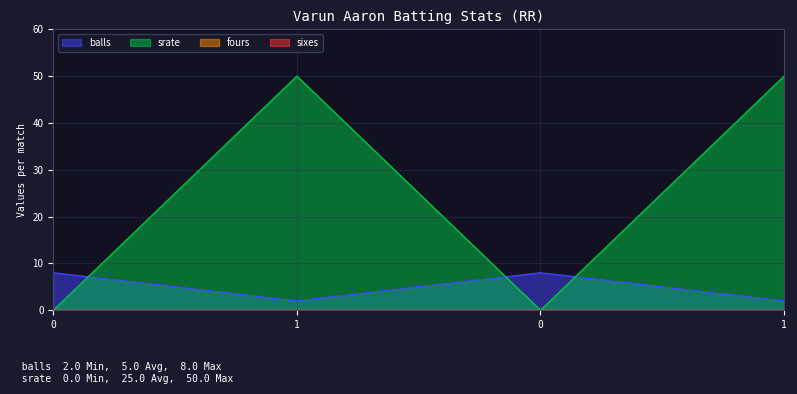

Where is the first local minimum for balls?

1